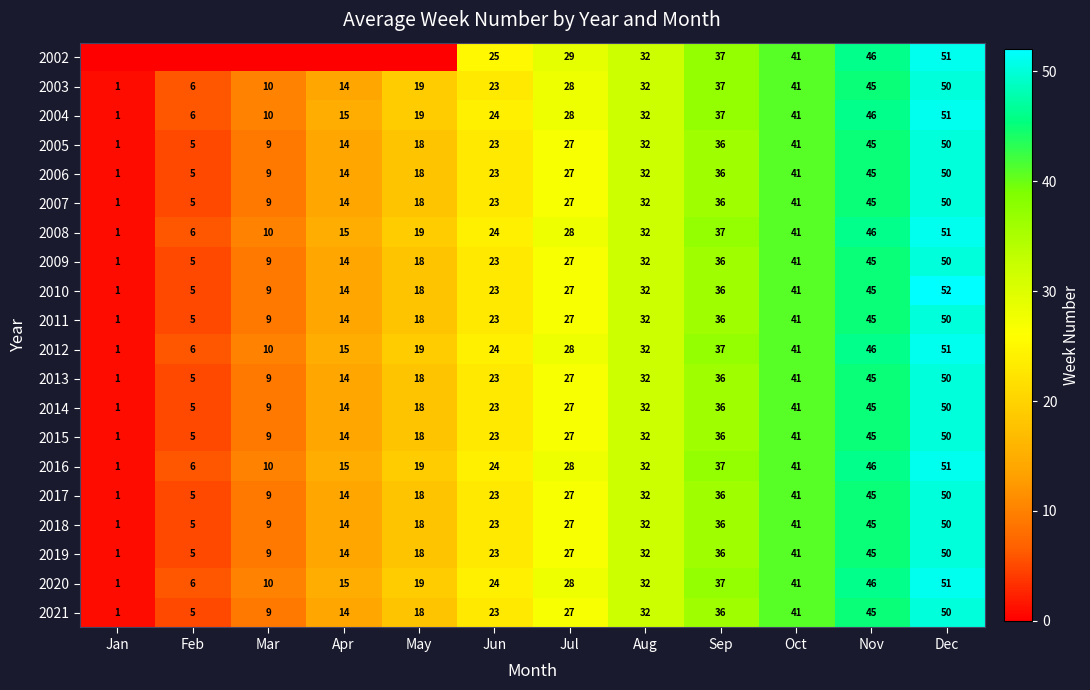

The value of 2006 at Nov is 30. True or false?

False